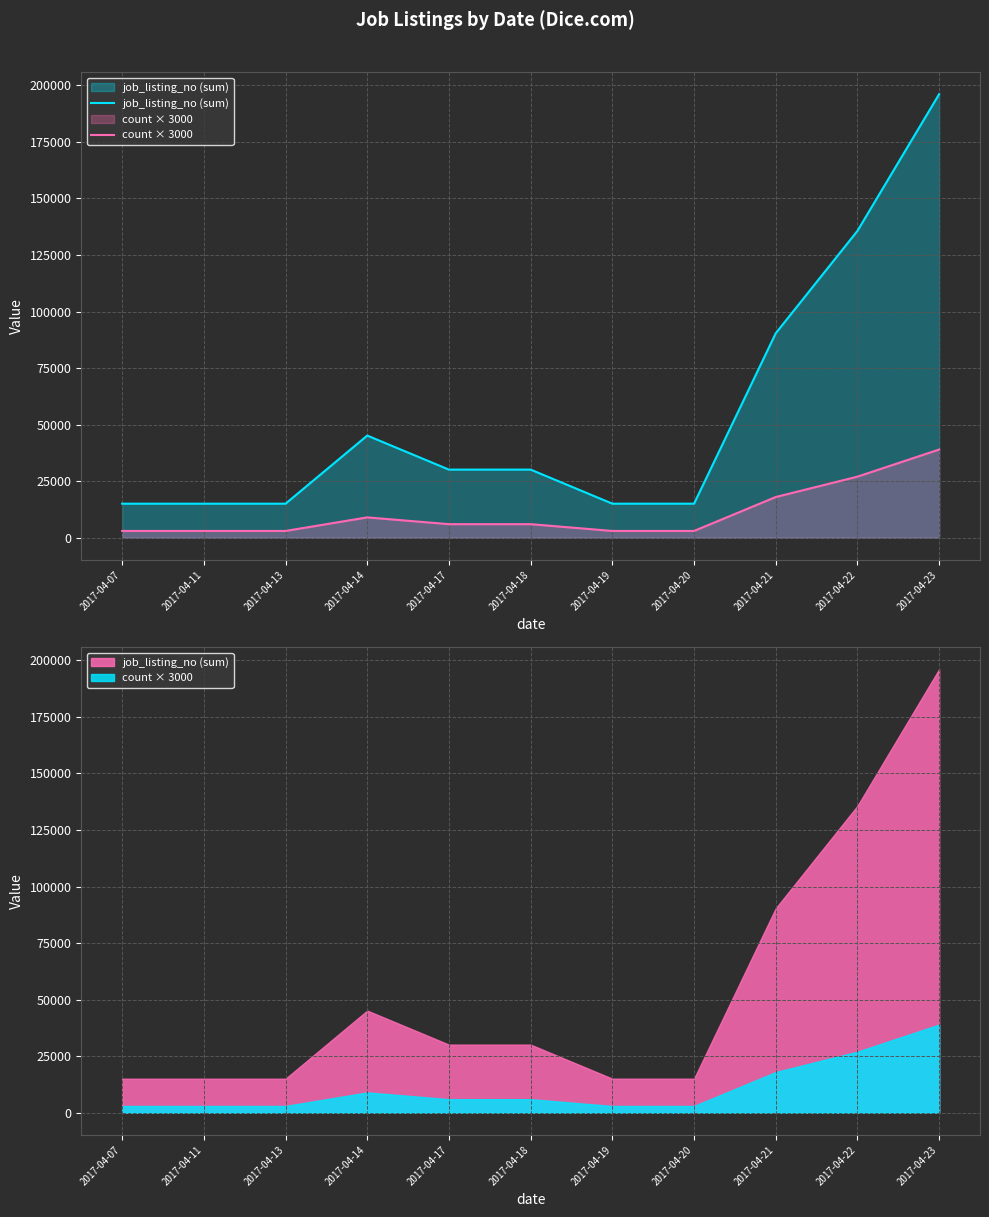

True or false: job_listing_no (sum) has more than 1 interior local peaks.

True